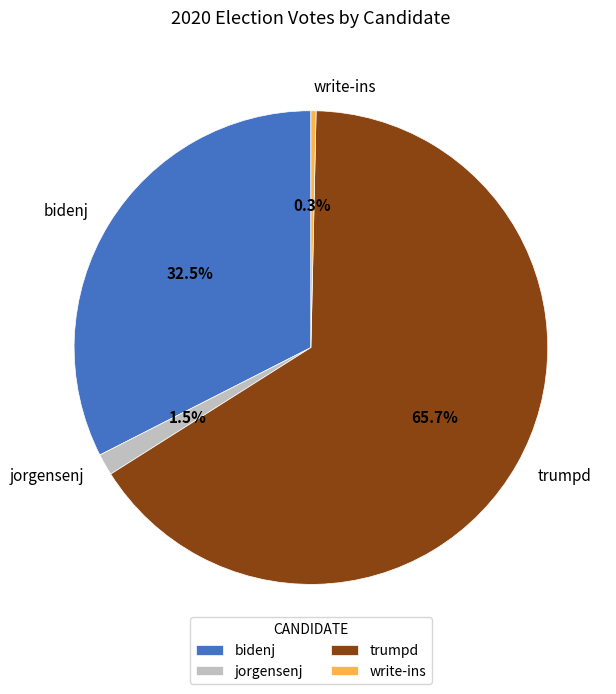

To the nearest percent, what is the combined percentage of write-ins and trumpd?

66%